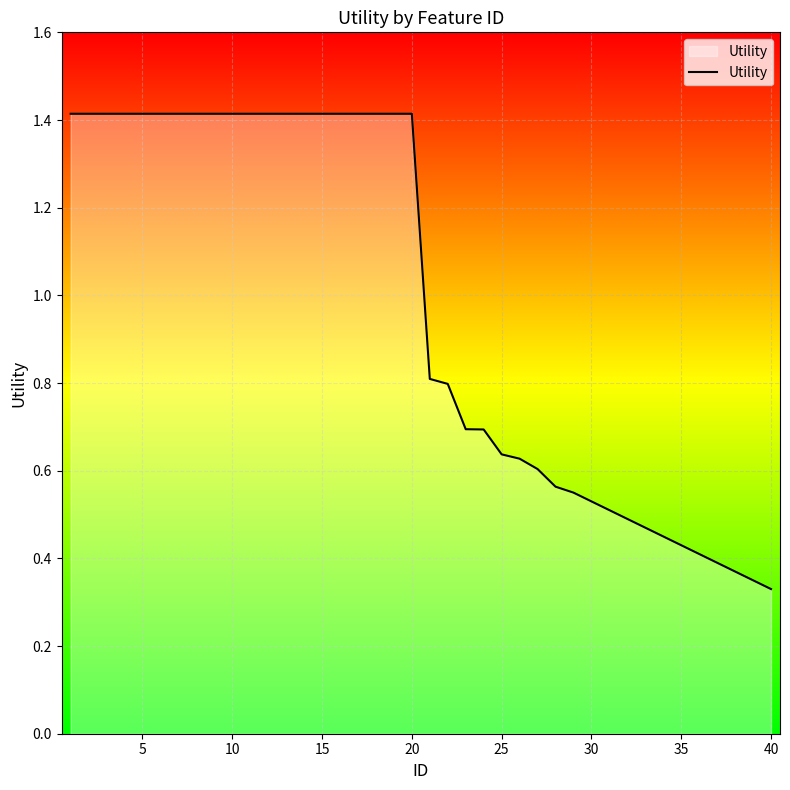

What is the difference between the maximum and minimum values?

1.1